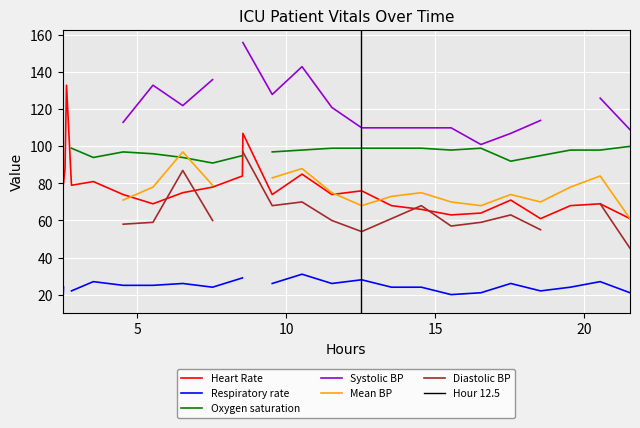

What is the lowest value of the Heart Rate series?

61